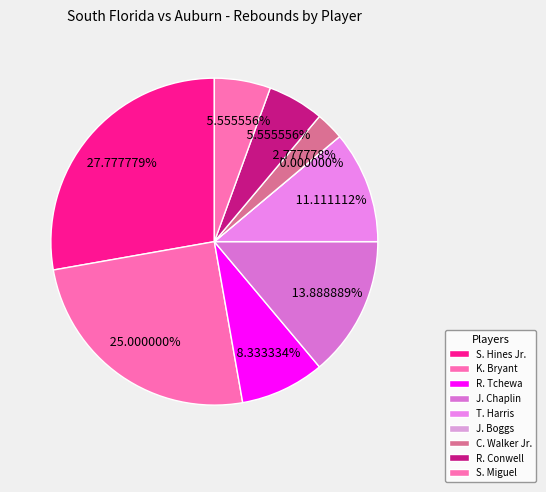

Which category has the biggest portion of the pie?

S. Hines Jr.